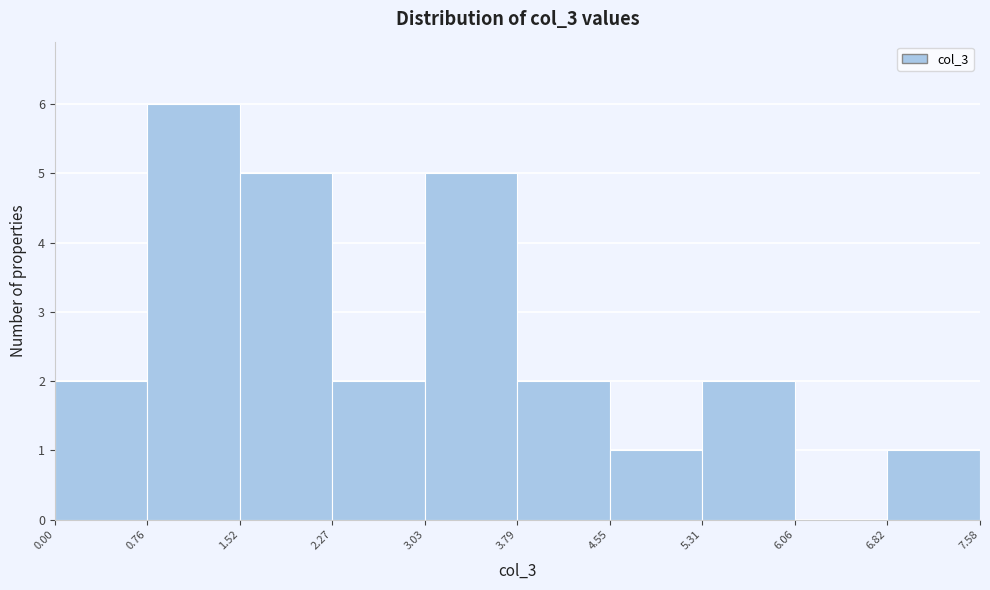

Which range on the x-axis has the tallest bar?

0.76 to 1.52